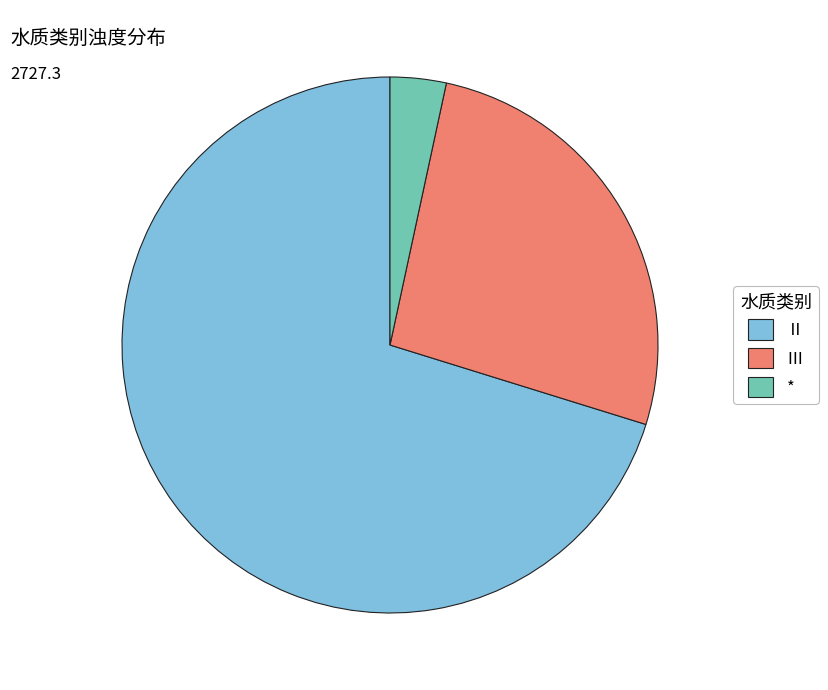

Does Ⅱ represent more than half of the total?

Yes